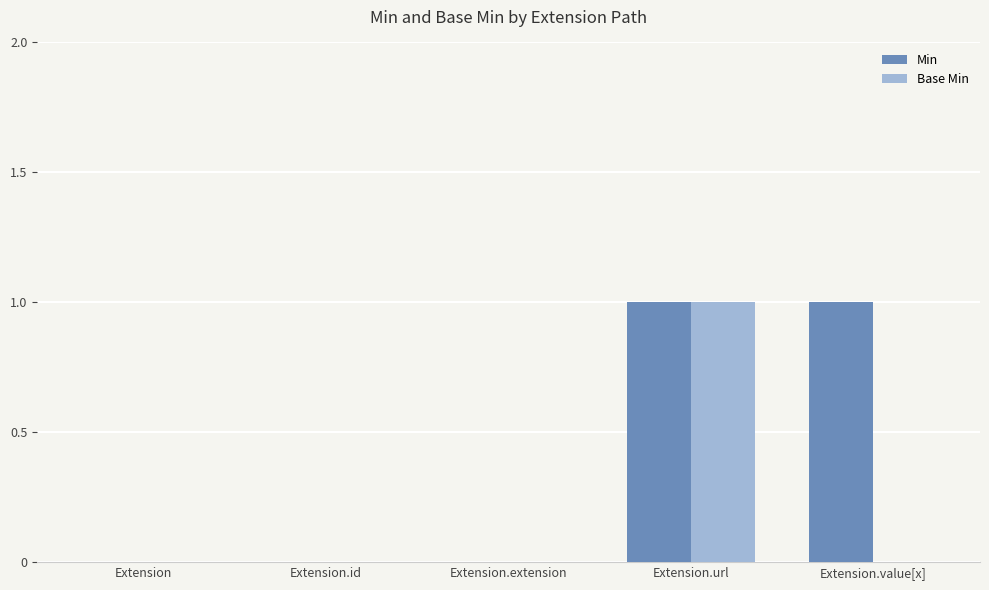

Which series has the largest total across all categories?

Min